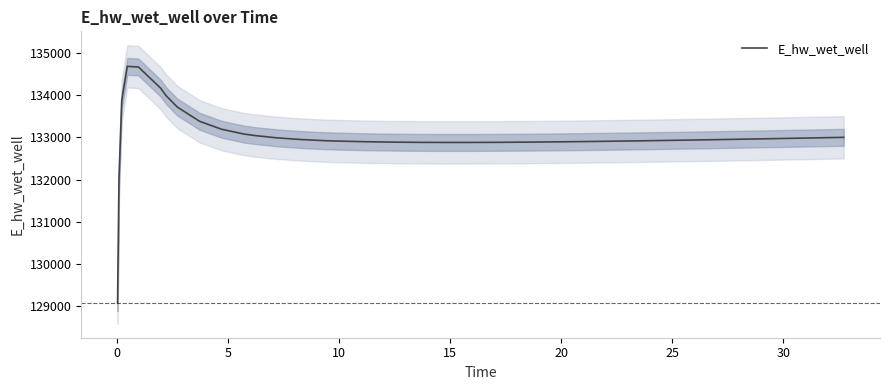

What is the highest value of the E_hw_wet_well series?

134680.0